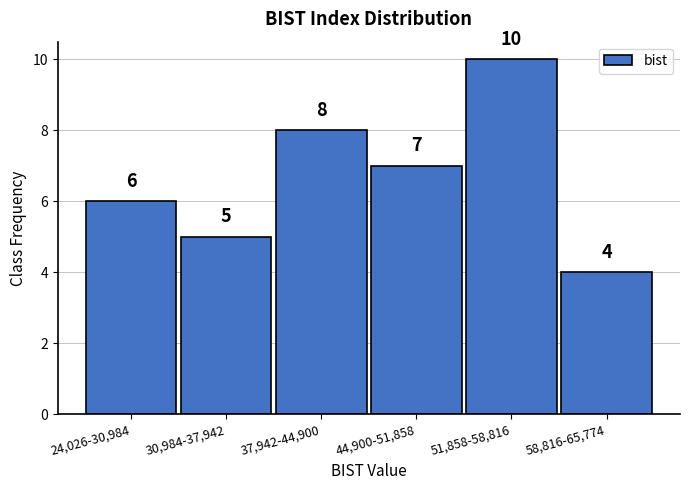

Reading left to right, what are all the values shown in this chart?

24,026-30,984=6	30,984-37,942=5	37,942-44,900=8	44,900-51,858=7	51,858-58,816=10	58,816-65,774=4